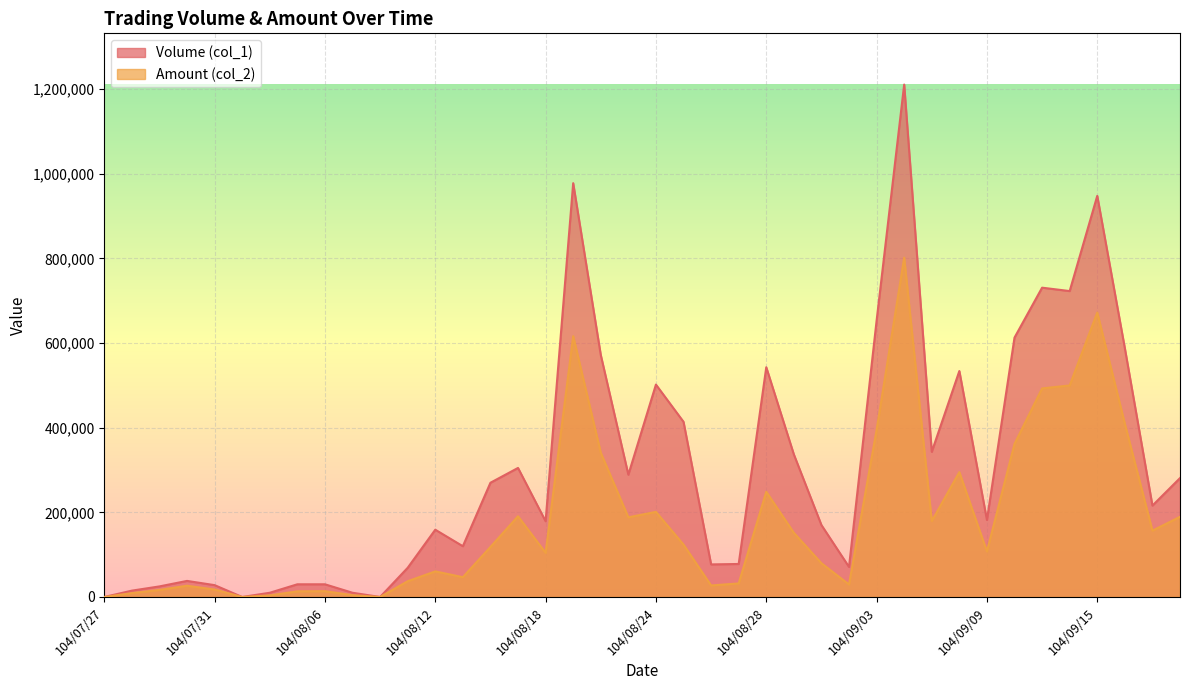

What is the label of the 1st point from the right?

104/09/18